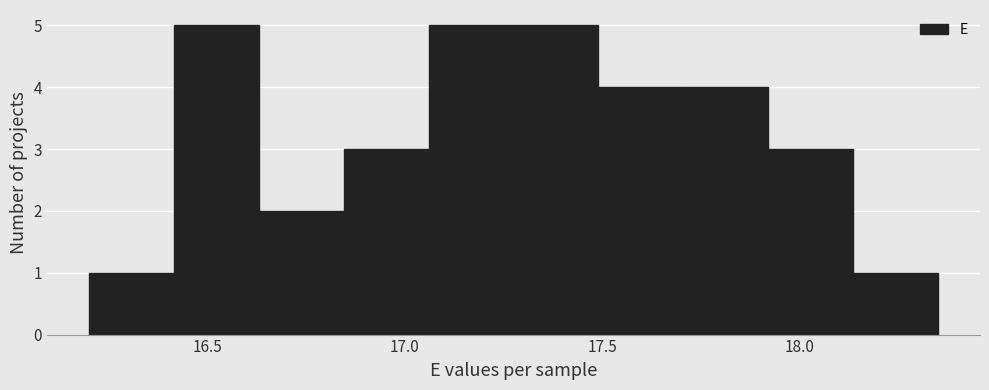

Reading left to right, list every bar in this chart as the range it spans on the x-axis followed by its height. Neither the bar edges nor the heights are printed on the chart, so give them approximately, as read against the axes.

16.200 to 16.415: 1
16.415 to 16.630: 5
16.630 to 16.845: 2
16.845 to 17.060: 3
17.060 to 17.275: 5
17.275 to 17.490: 5
17.490 to 17.705: 4
17.705 to 17.920: 4
17.920 to 18.135: 3
18.135 to 18.350: 1